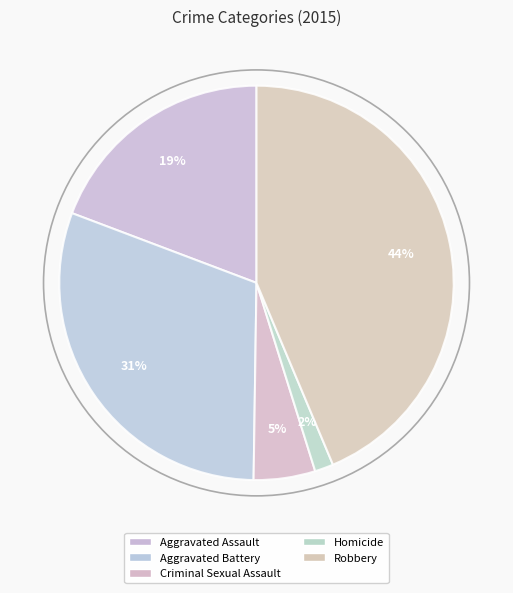

Is there any slice that represents more than half of the pie?

No